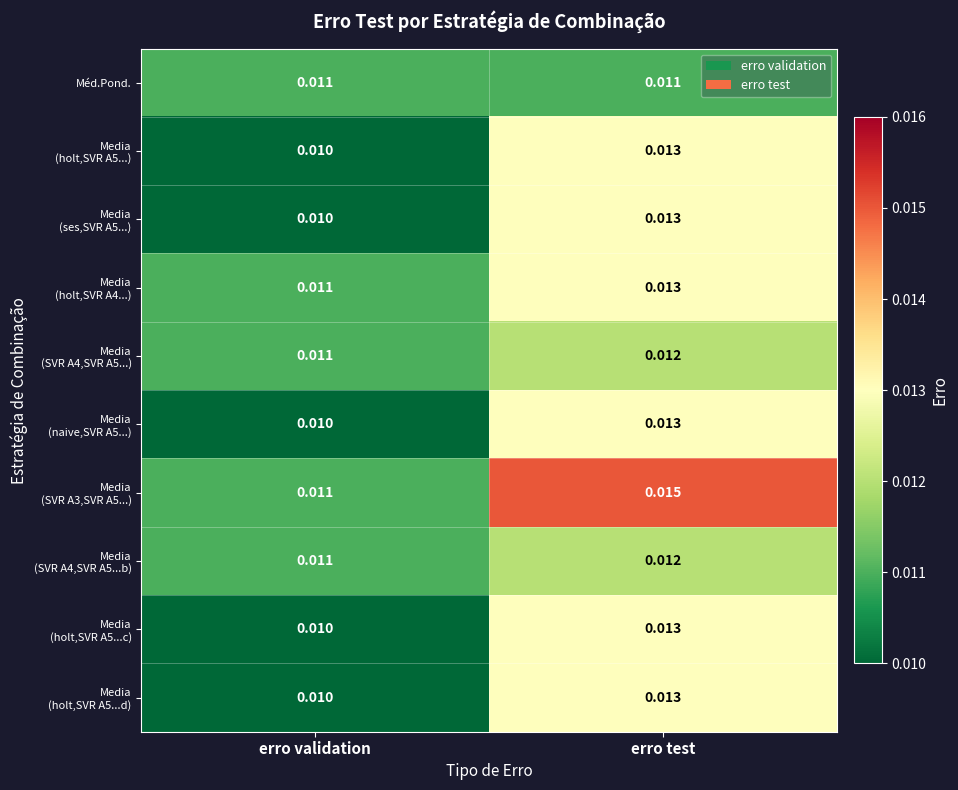

At which category is the sum across all series the highest?

erro test